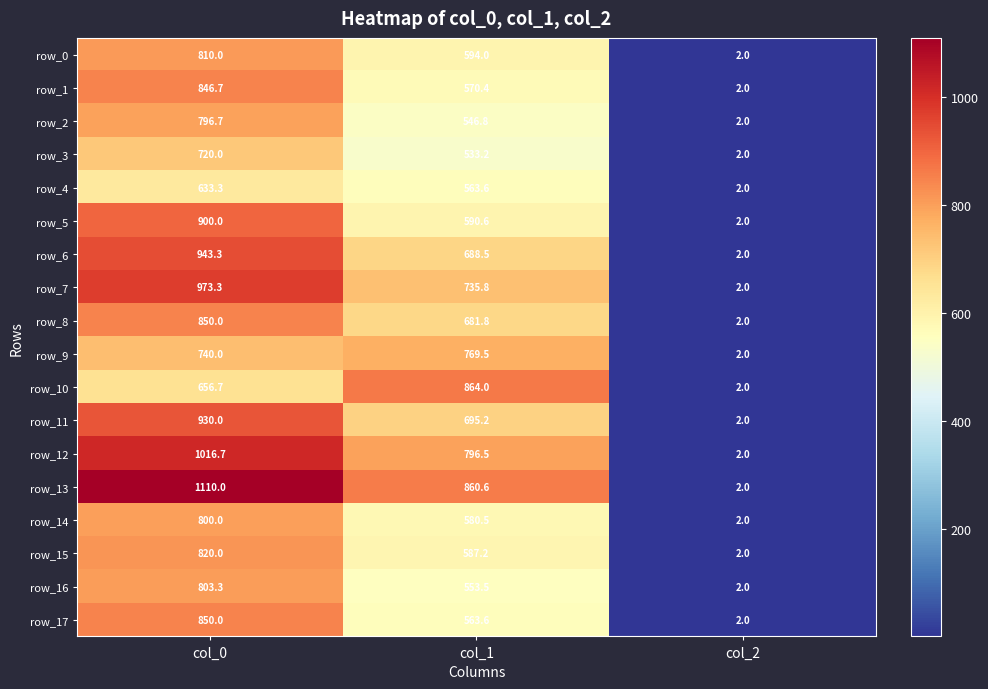

At which label does row_7 reach its minimum?

col_2